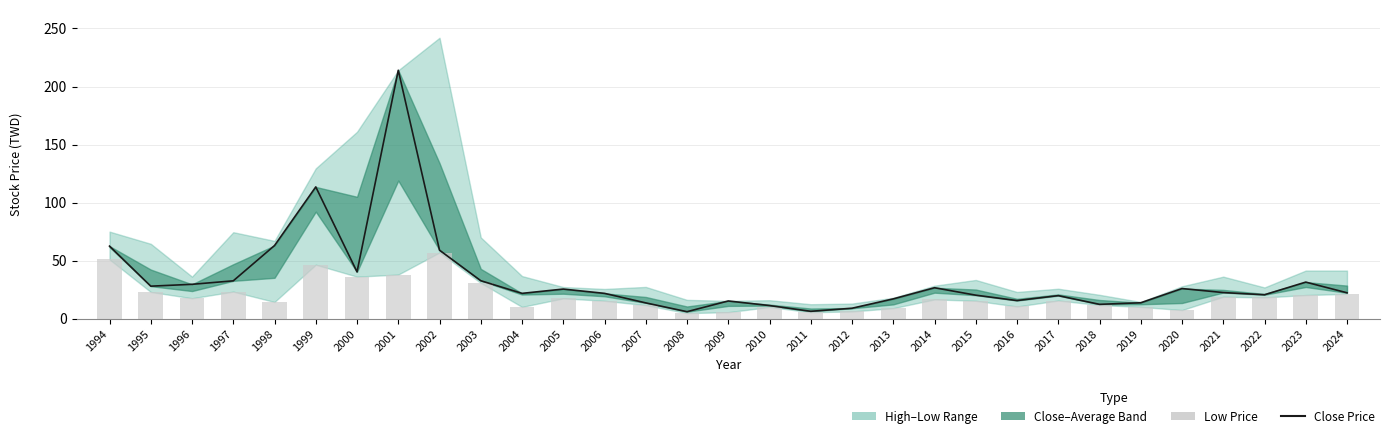

Between 1994 and 2016, which series saw the biggest shift?

Close Price